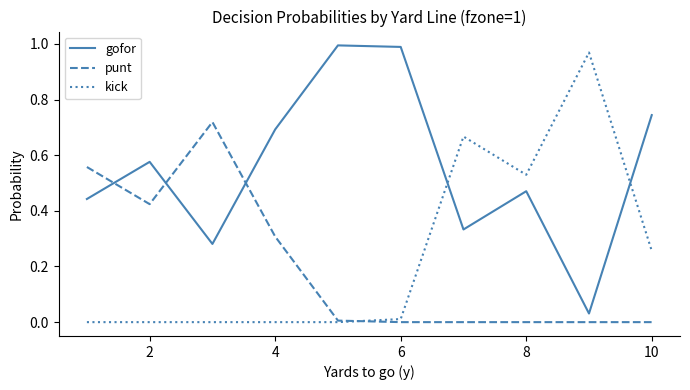

Does the chart have visible grid lines?

No